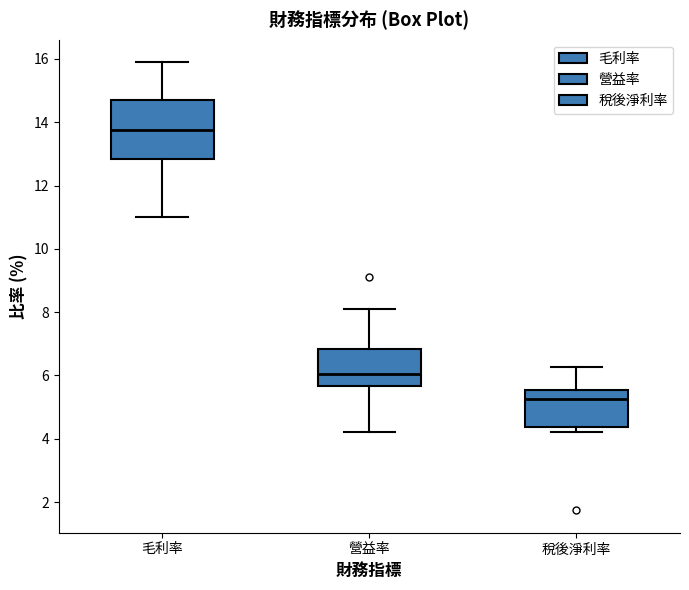

Which box has the highest median line?

毛利率